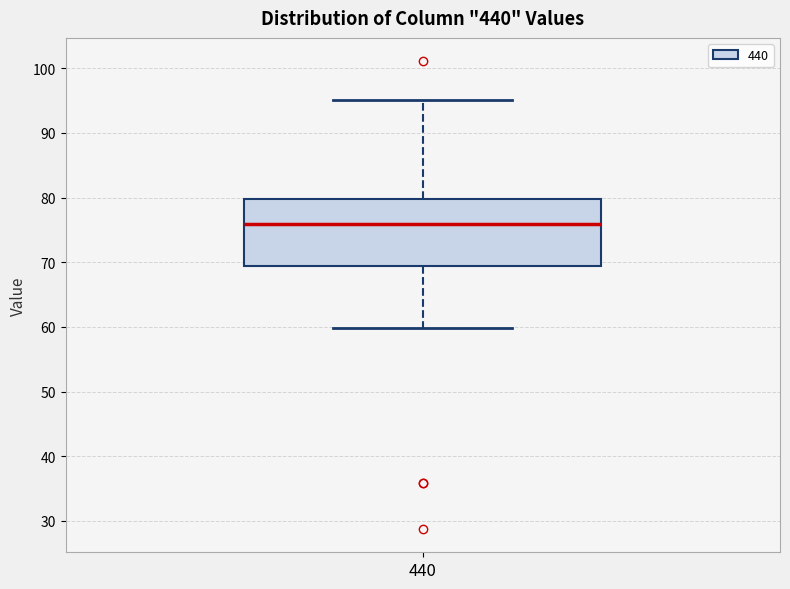

Transcribe this box plot: give where the median line is, the range the box spans, and where the two whiskers end, as read against the y-axis. The values are not printed on the chart, so give them approximately, as read against the axis.

median 76, box 69 to 80, whiskers 60 to 95